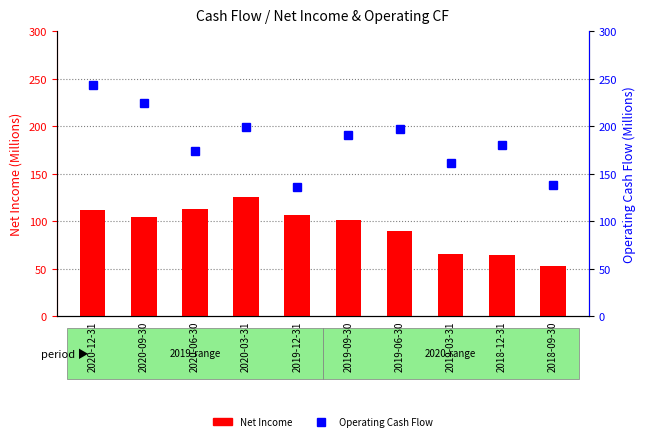

What is the total value across all series at 2019-09-30?

292.3